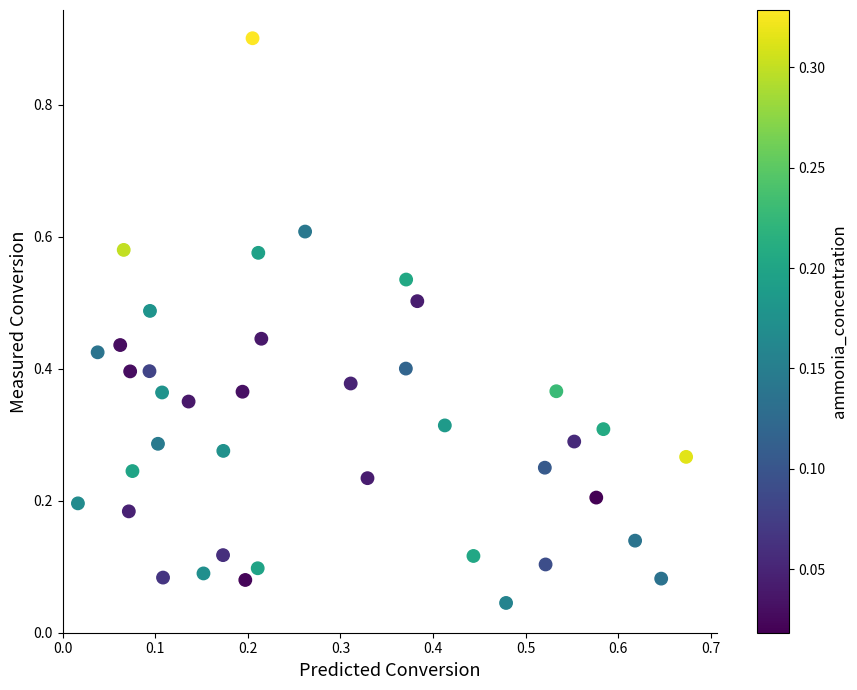

What is the range of Y values (max minus min)?

0.9